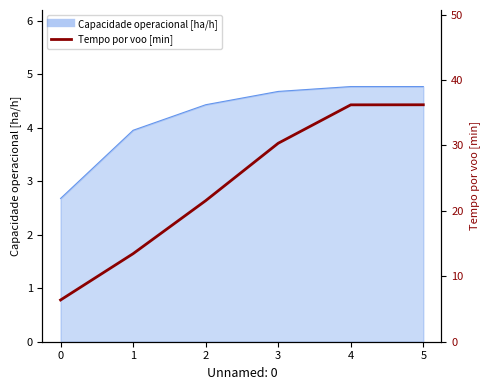

How many values exceed 30?

3